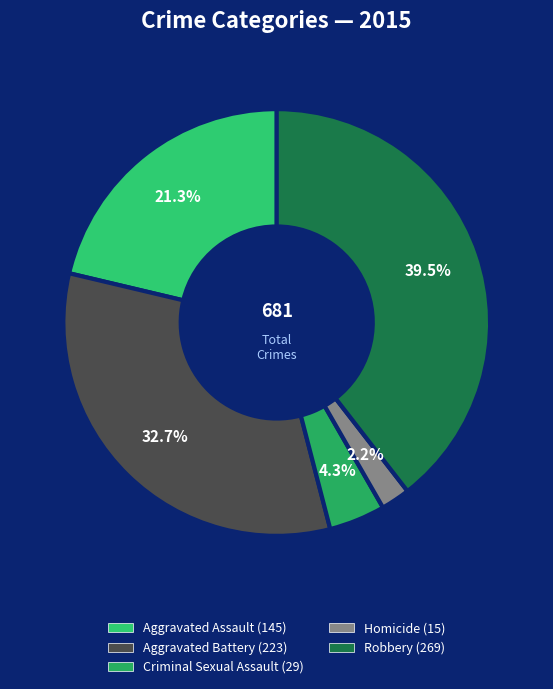

Is there a majority slice in this chart?

No